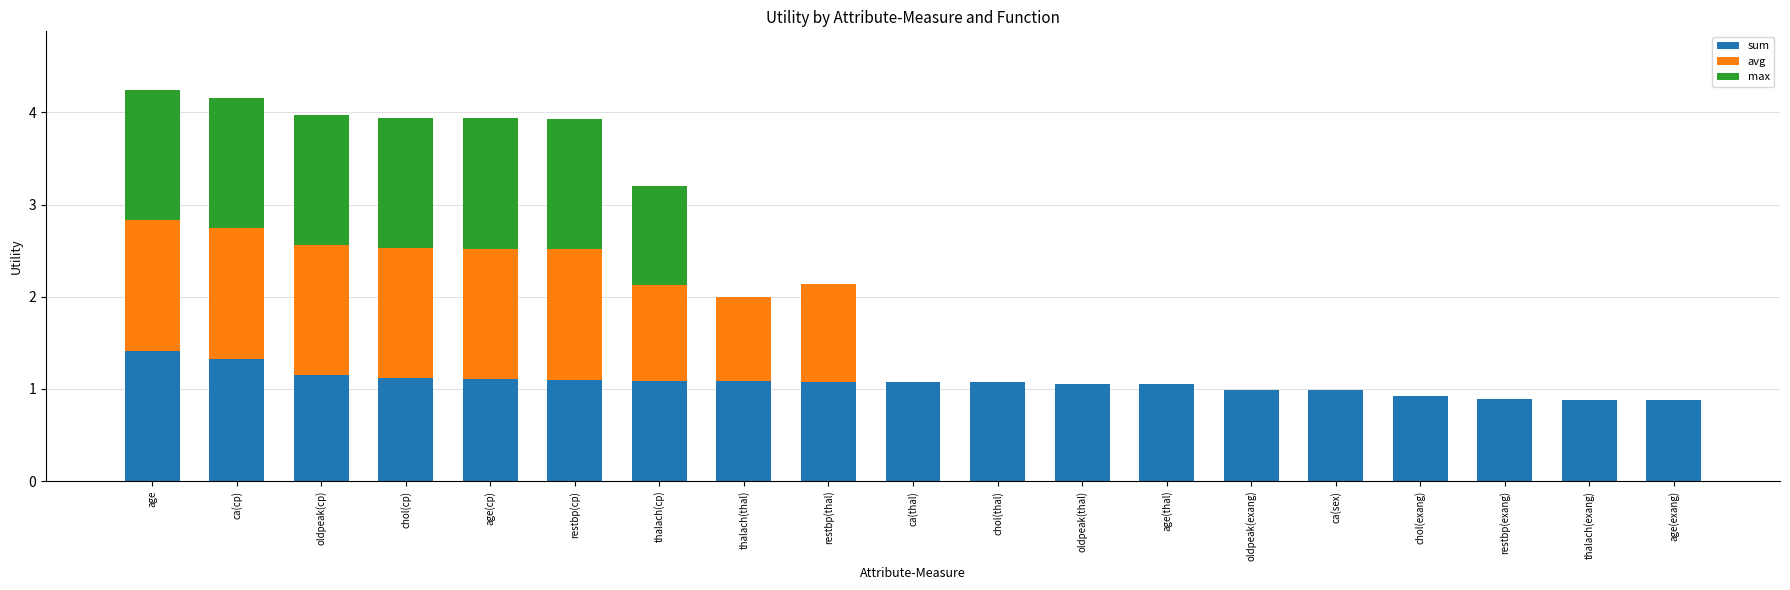

What is the sum of all sum values?

20.3